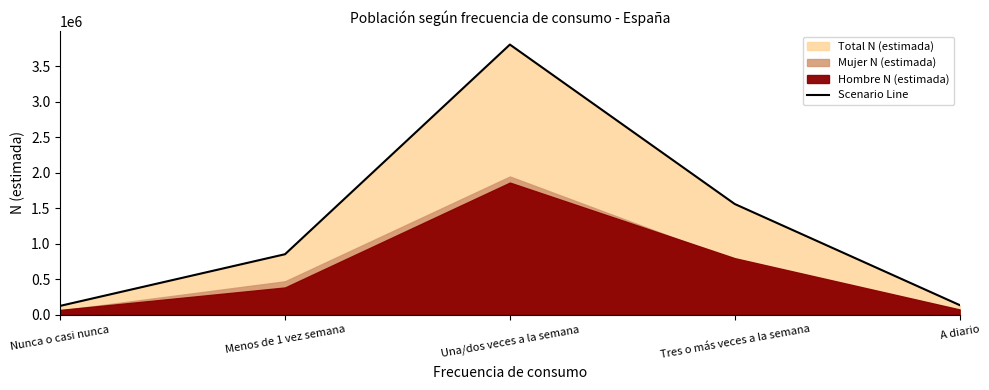

What is the change in value from Menos de 1 vez semana to Tres o más veces a la semana?

+707757